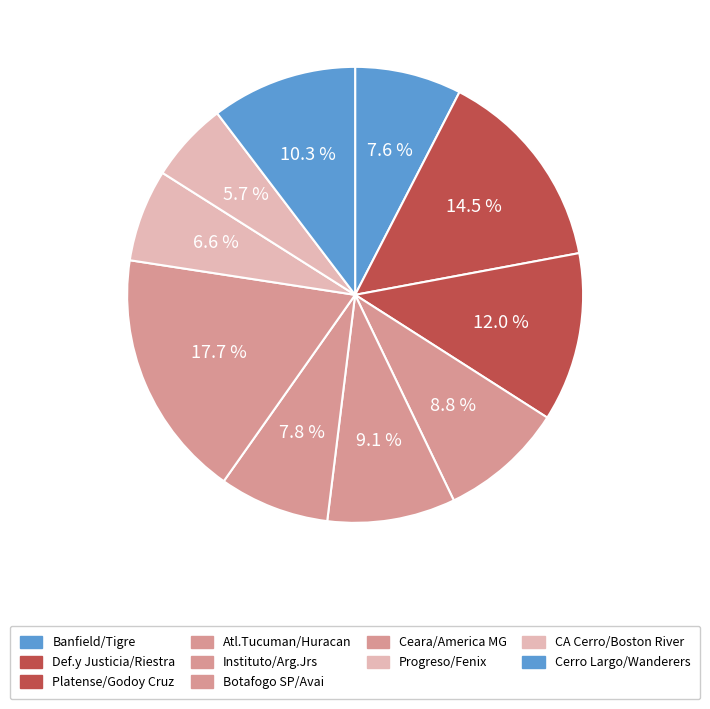

Count the number of slices in the pie.

10